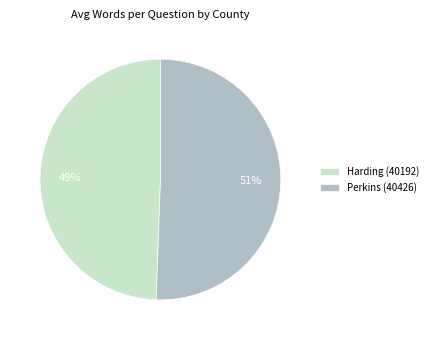

True or false: Perkins (40426) accounts for 59% of the total.

False